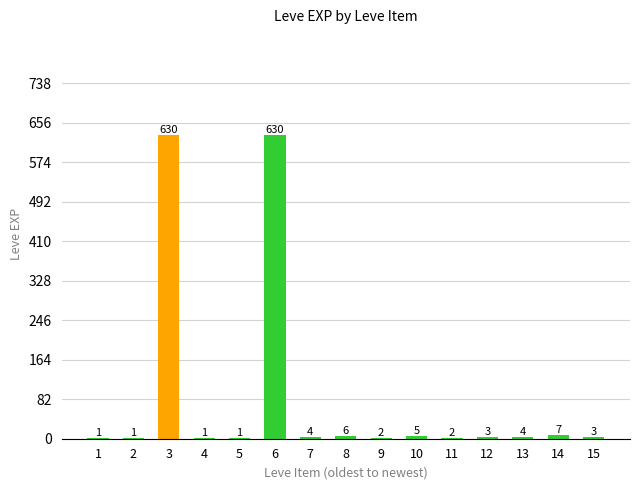

Reading left to right, transcribe all the data shown in this chart.

1	1	630	1	1	630	4	6	2	5	2	3	4	7	3